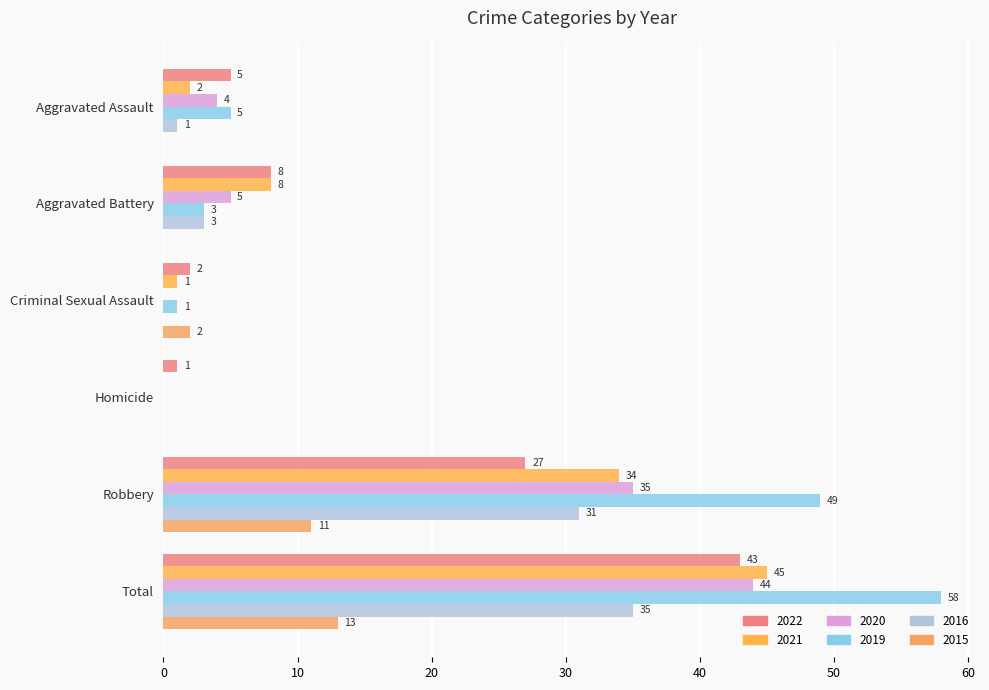

Count the number of data series in this chart.

6